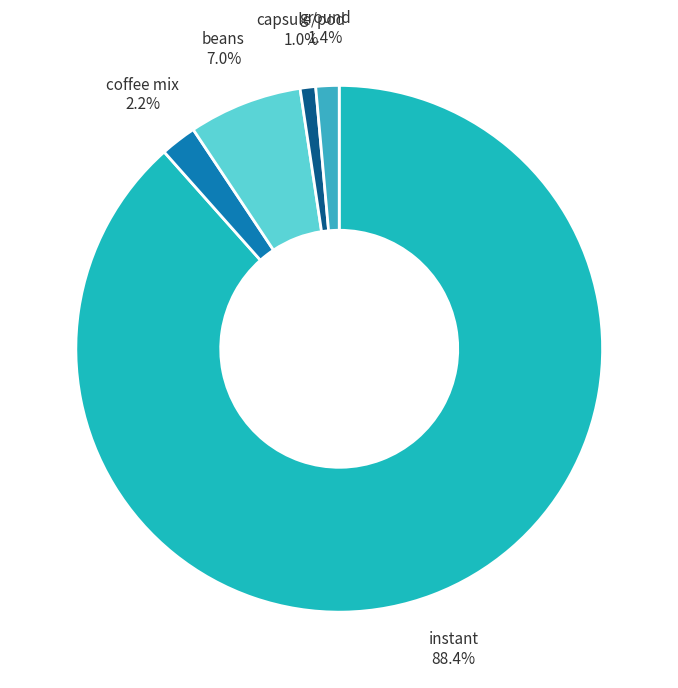

Which slice is the smallest?

capsule/pod